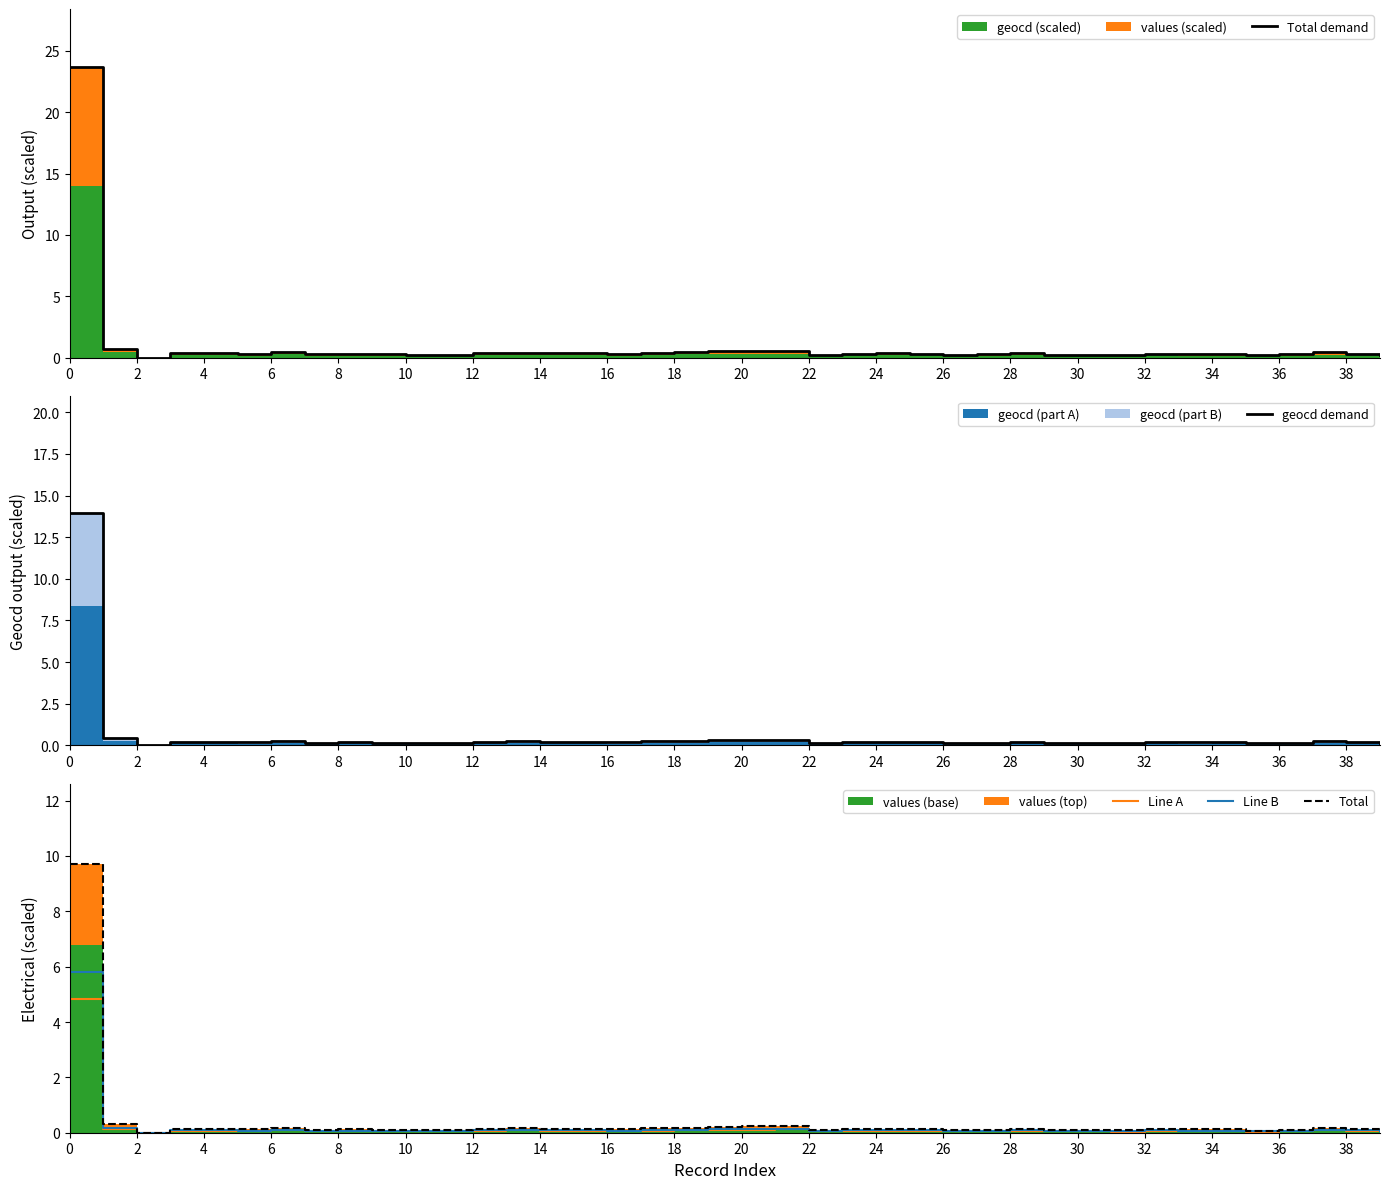

True or false: Line A has a value of 0.0 at 10.

True